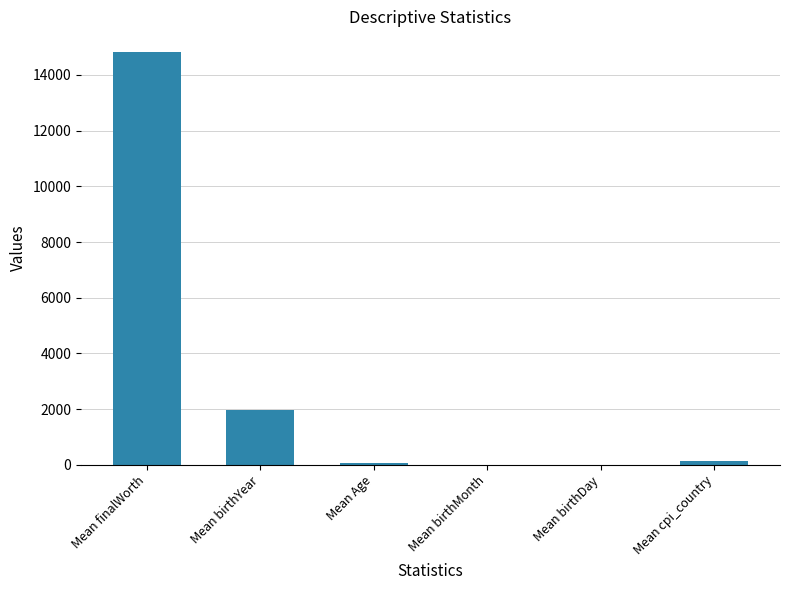

What is the greatest value displayed?

14821.9